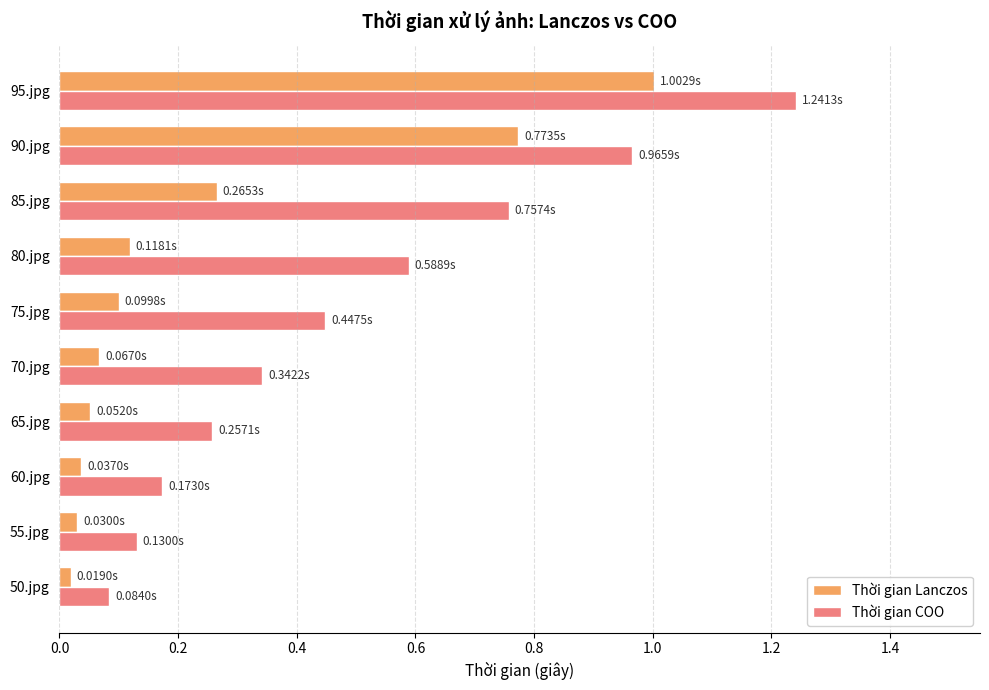

What is the spread (max minus min) of values at 85.jpg?

0.5